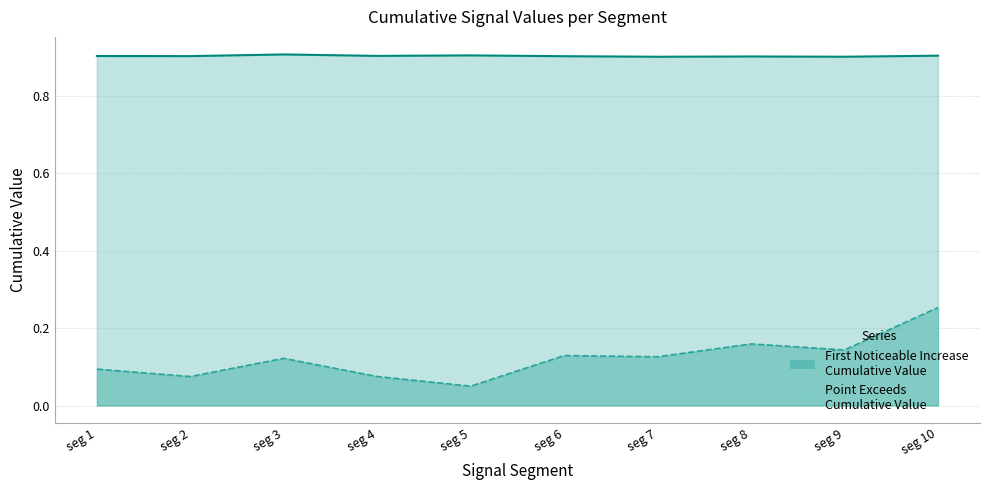

Which series changed the most between seg 3 and seg 7?

Point_Exceeds_Cumulative_Value